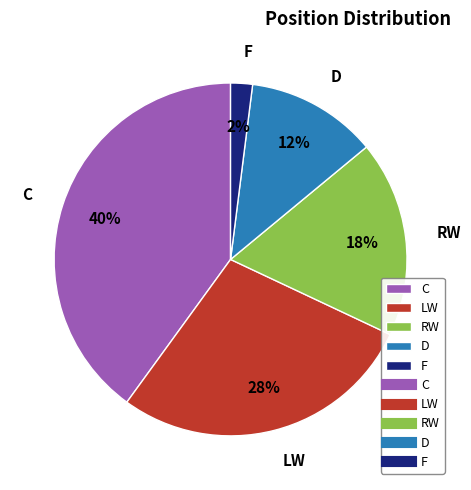

Does any single category account for the majority?

No